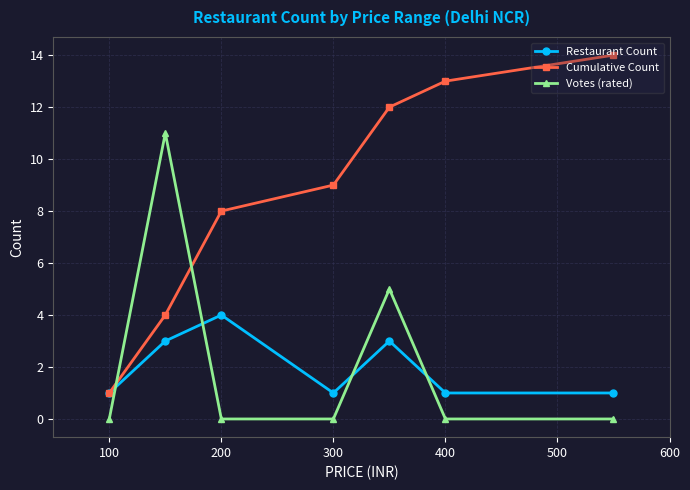

How many categories are shown in the chart?

7